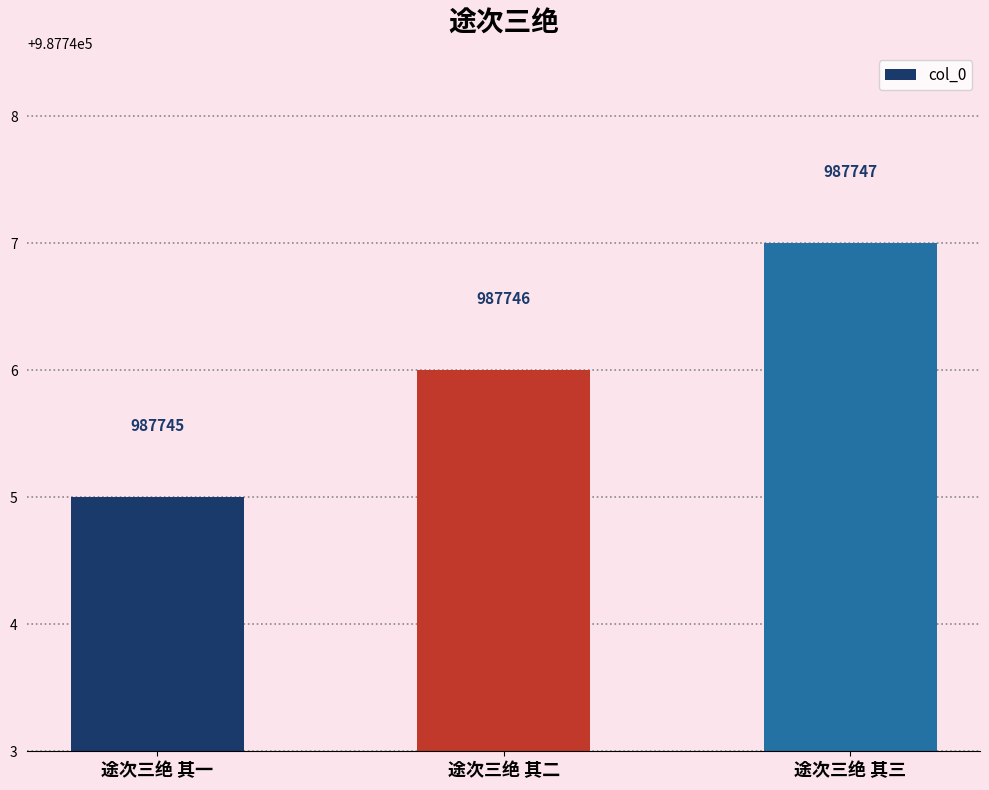

What is the sum of all values?

2963238